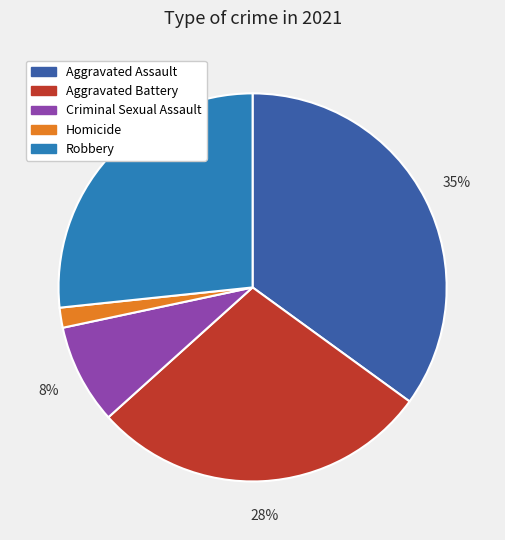

The Robbery slice represents 27% of the pie. True or false?

True